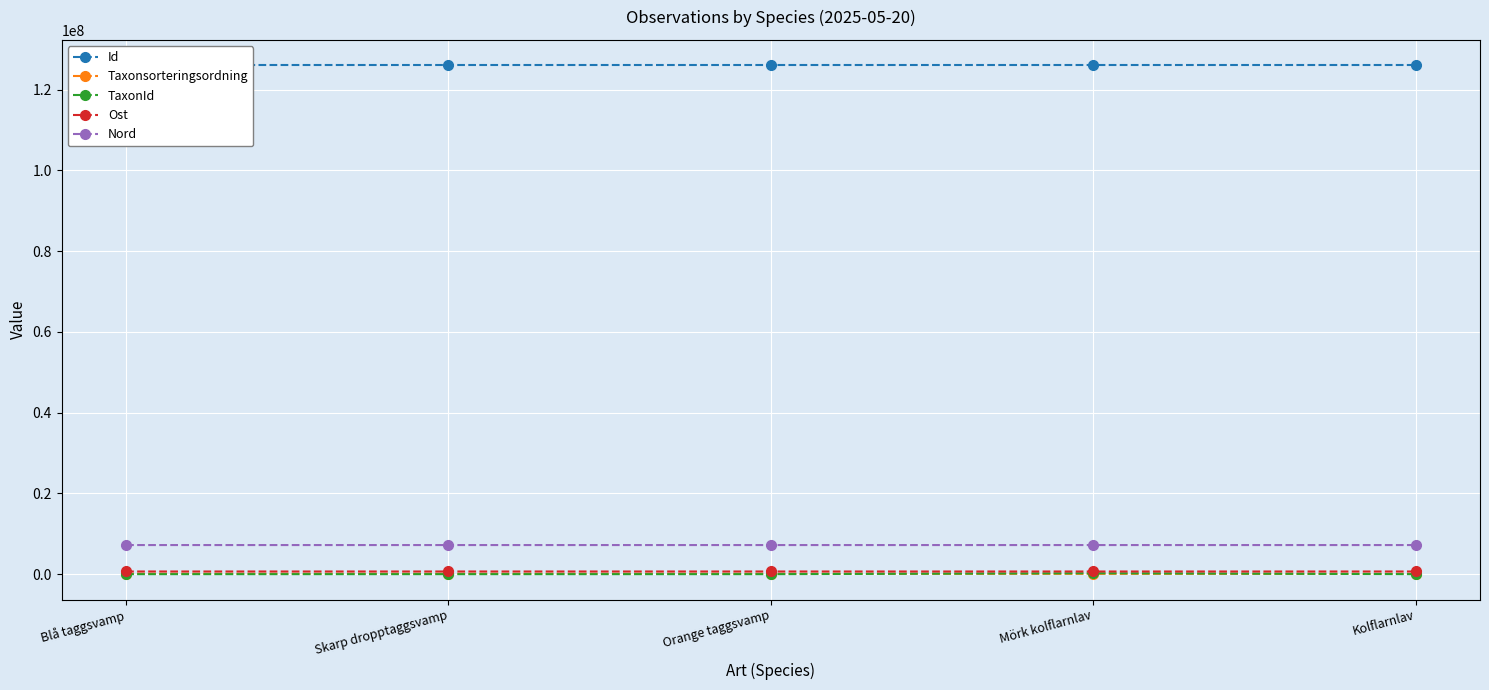

What is the label of the 4th point from the right?

Skarp dropptaggsvamp